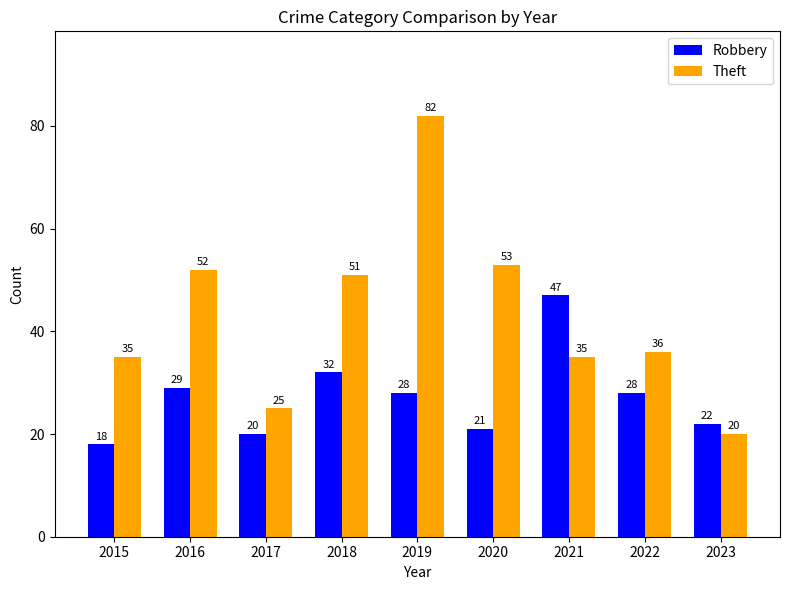

At which label is Theft closest to 51?

2018